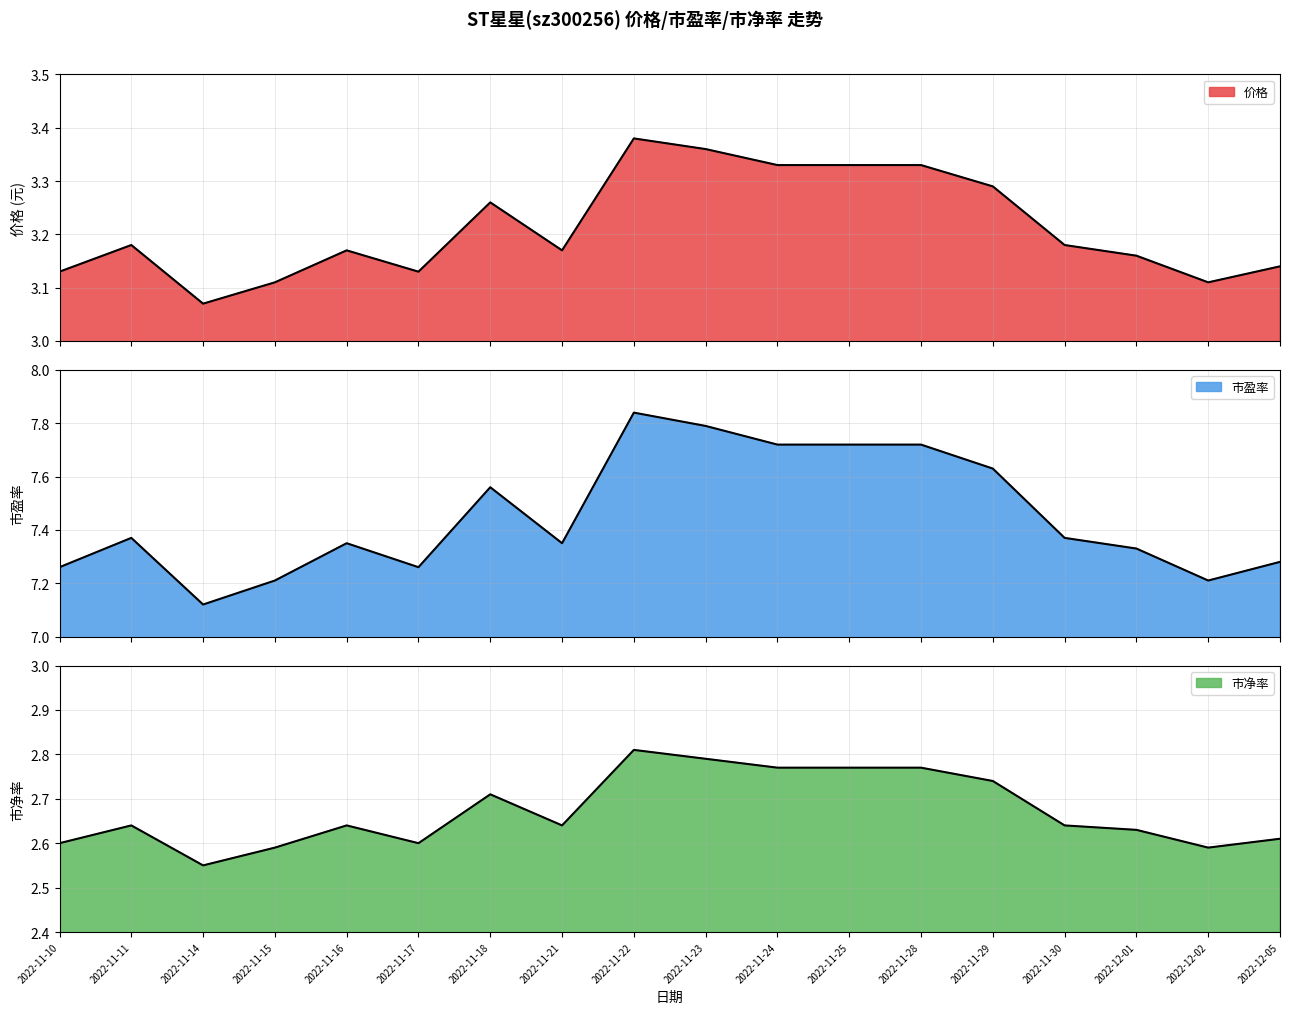

In 价格, how many points are higher than both neighbors (excluding endpoints)?

4